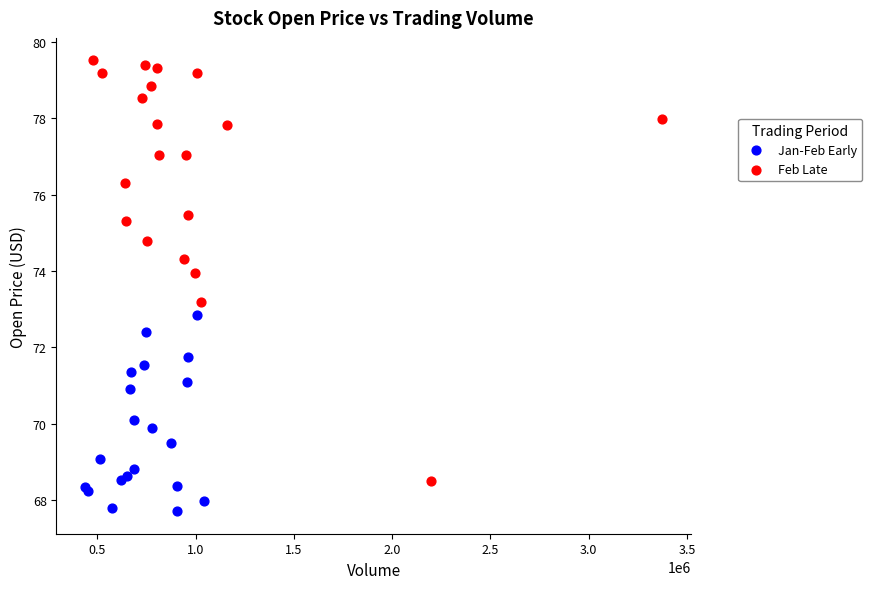

Which series reaches the maximum Y coordinate?

Feb Late